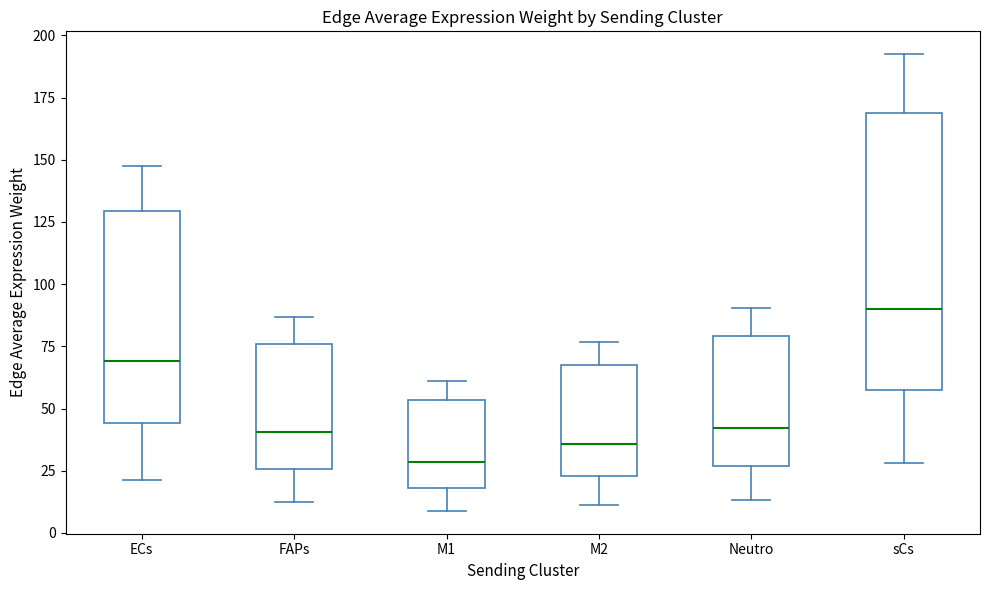

Where does the median line of the box for M2 sit on the y-axis? The values are not printed on the chart, so give them approximately, as read against the axis.

35